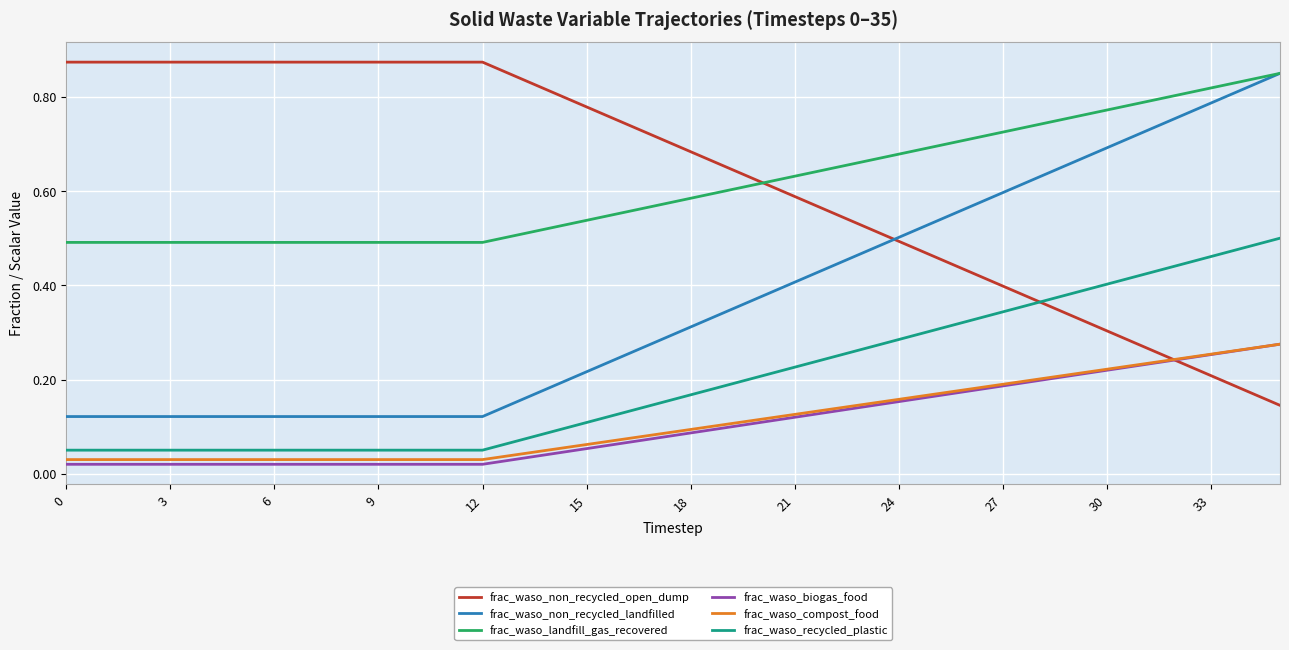

True or false: frac_waso_compost_food and frac_waso_non_recycled_landfilled cross at least once.

False